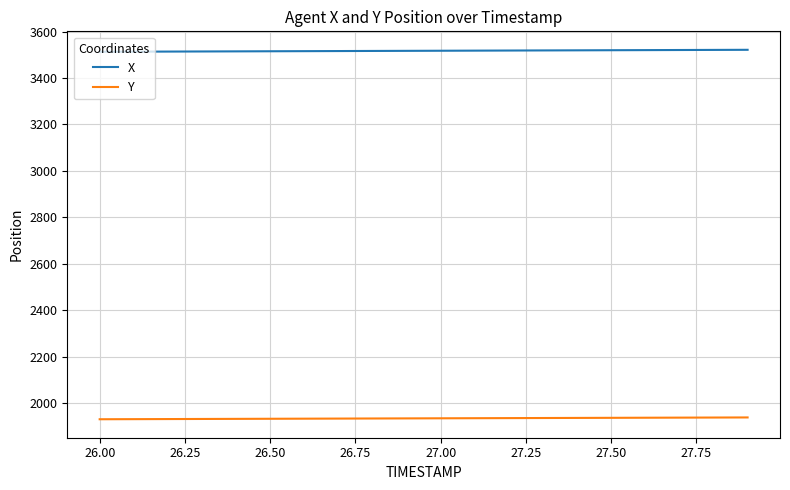

What is the difference between the second highest and second lowest values in the X series?

7.6